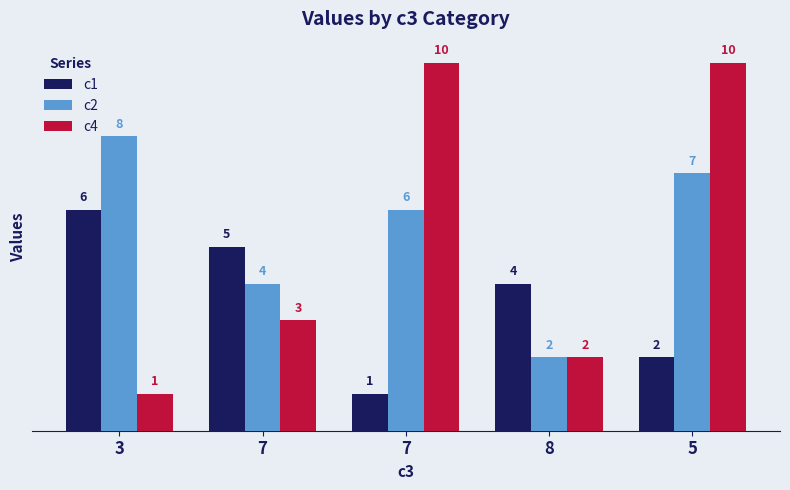

Where does the c2 series first go above 6?

3